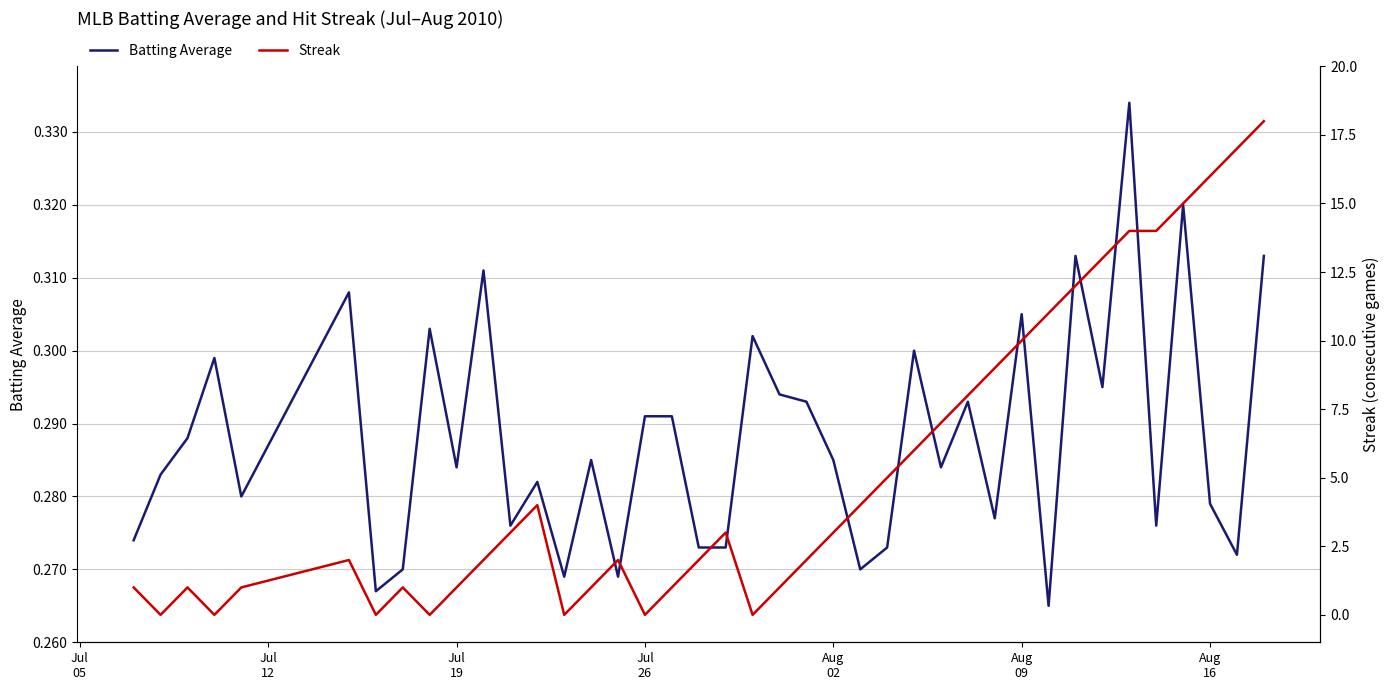

What are all the series names shown in the legend?

Batting Average, Streak